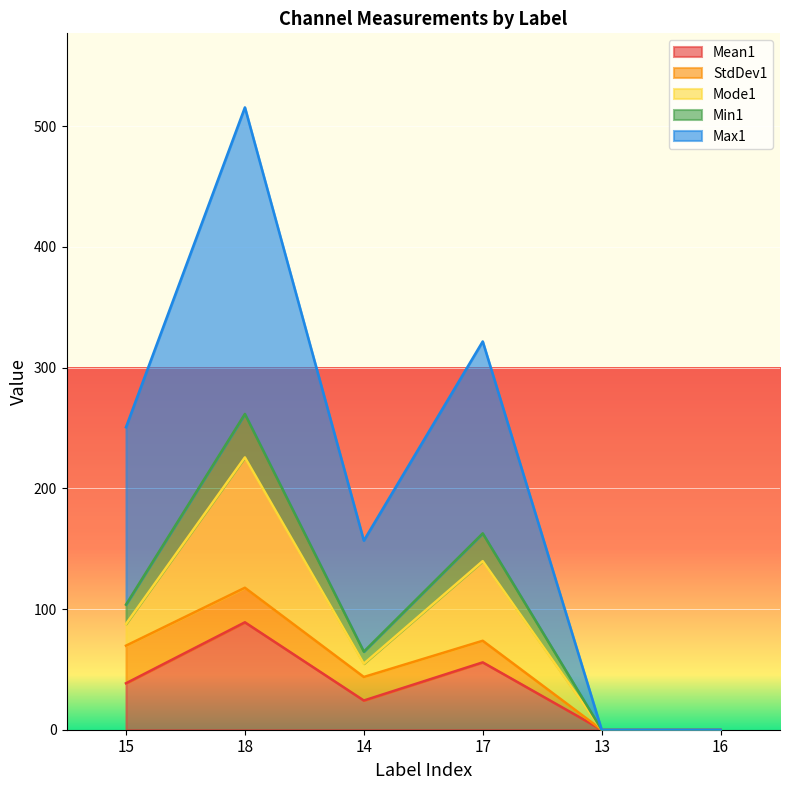

At which category is the sum across all series the highest?

18